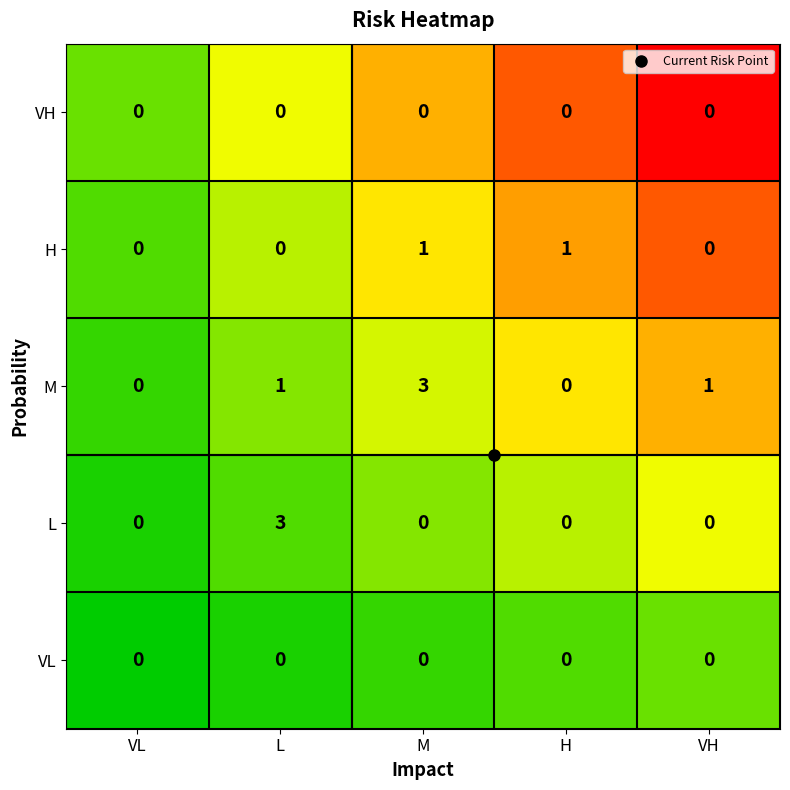

What is the maximum value for L?

3